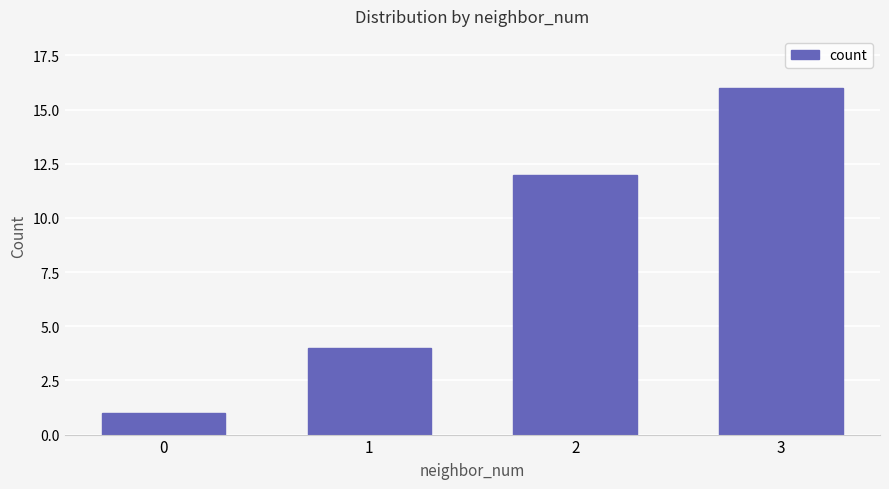

List the labels in order of value, largest first.

3, 2, 1, 0